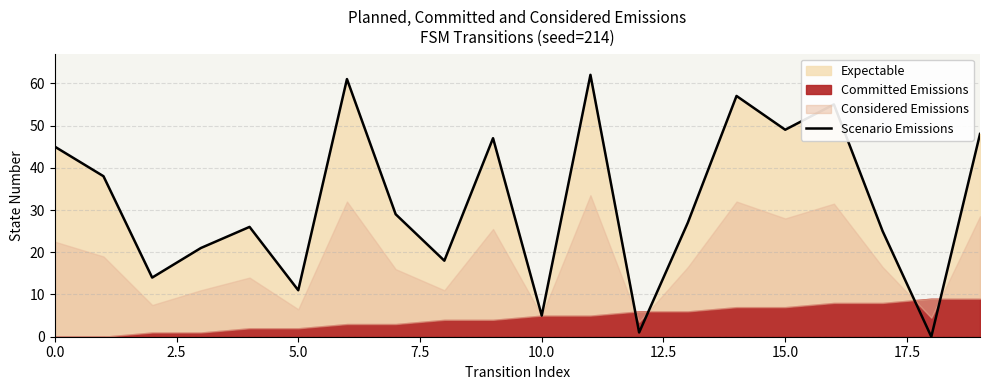

What is the sum of all values?

639